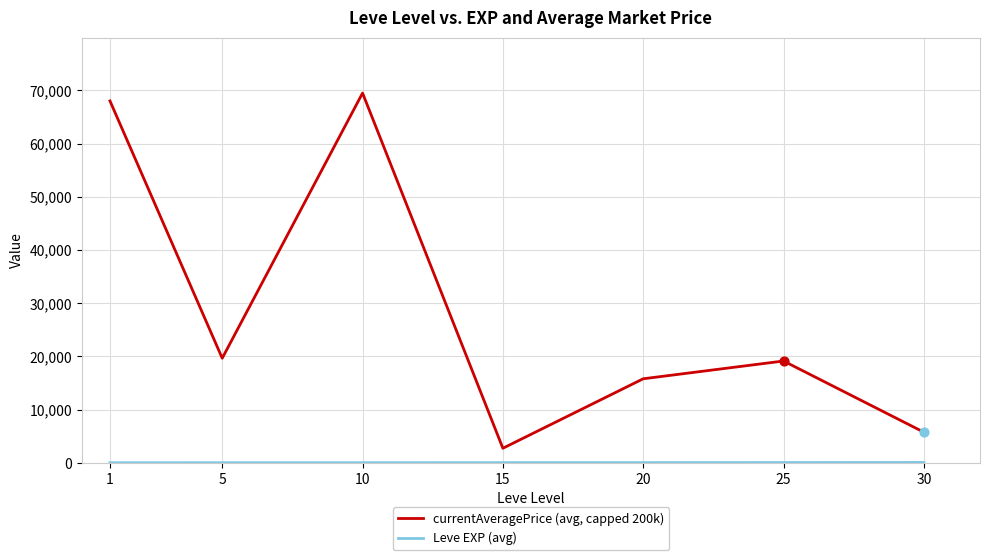

What is the total value across all series at 25?

19154.5